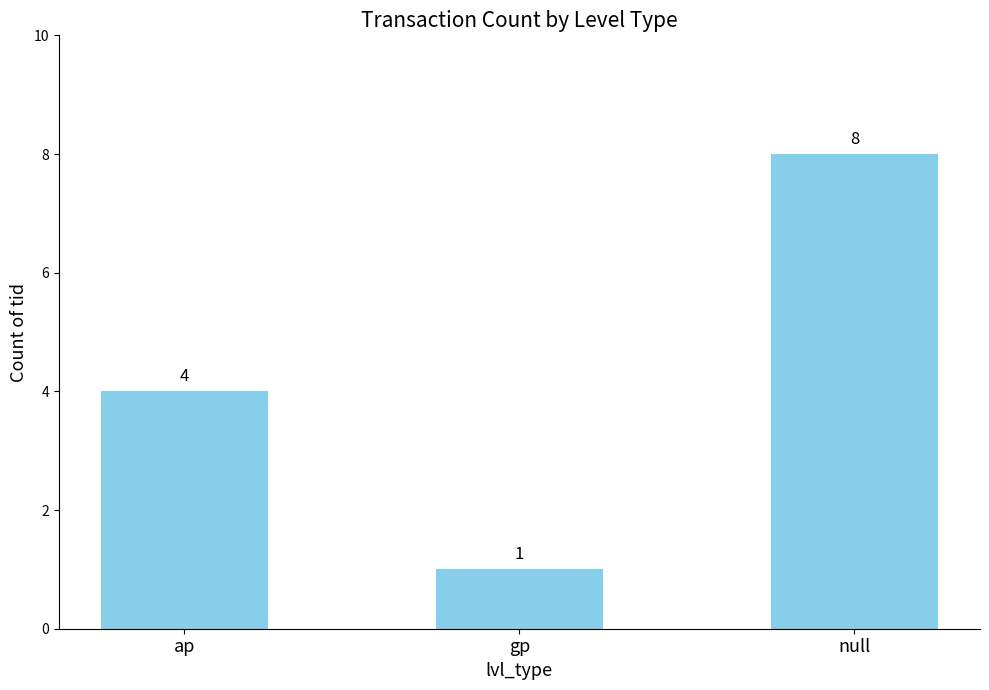

What is the smallest value displayed?

1